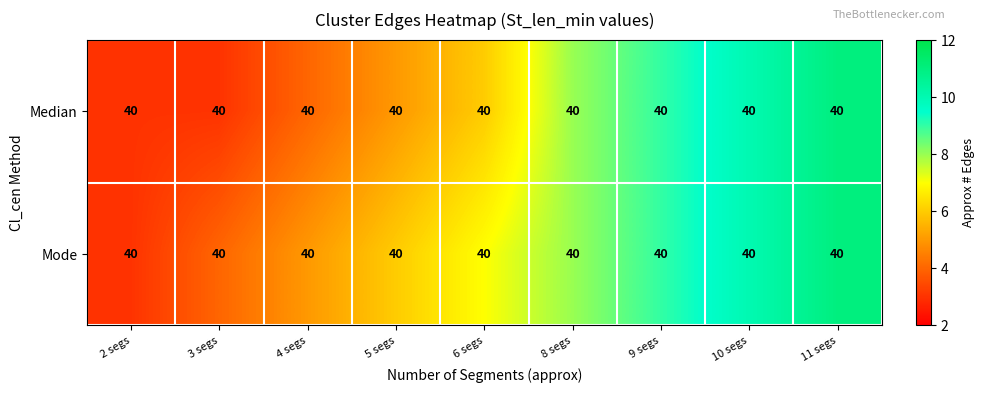

True or false: Mode has a value of 2 at 3 segs.

False